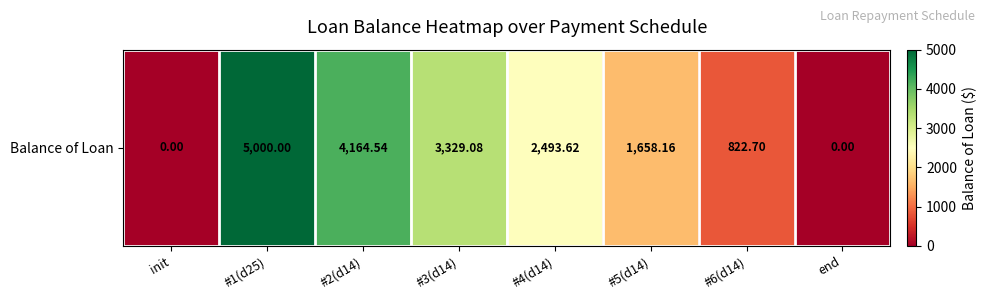

What is the average value?

2183.5